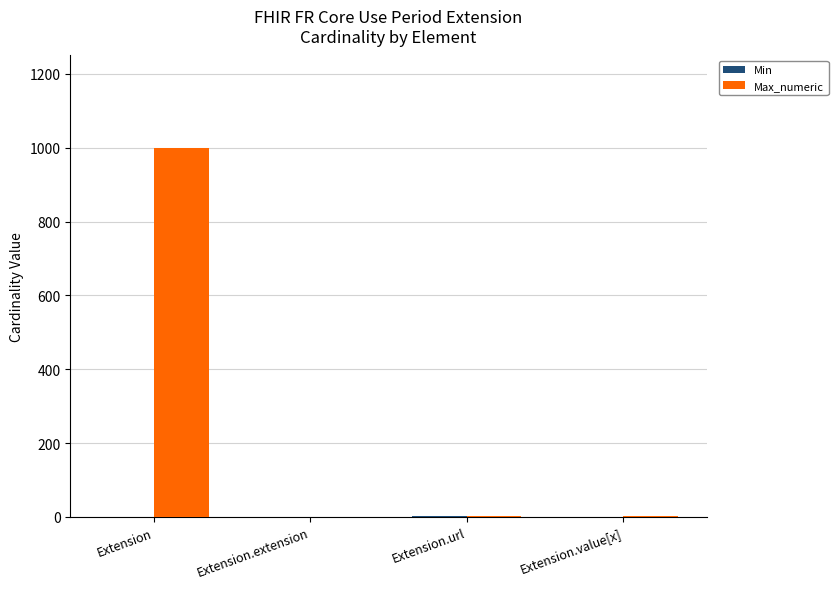

Which series changed the most between Extension and Extension.value[x]?

Max_numeric